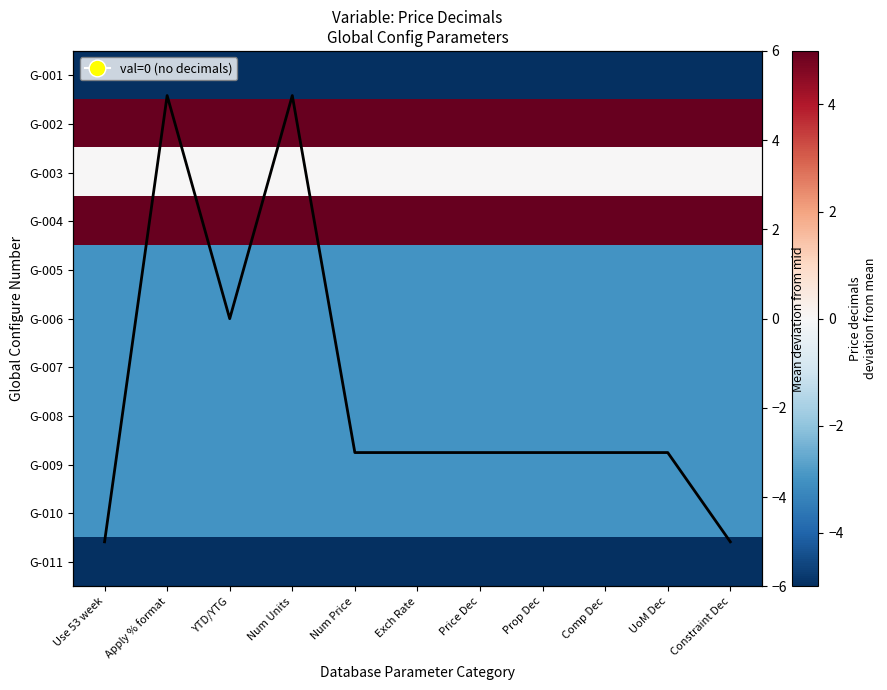

List the labels in order of G-007 value, smallest first.

Use 53 week, Apply % format, YTD/YTG, Num Units, Num Price, Exch Rate, Price Dec, Prop Dec, Comp Dec, UoM Dec, Constraint Dec